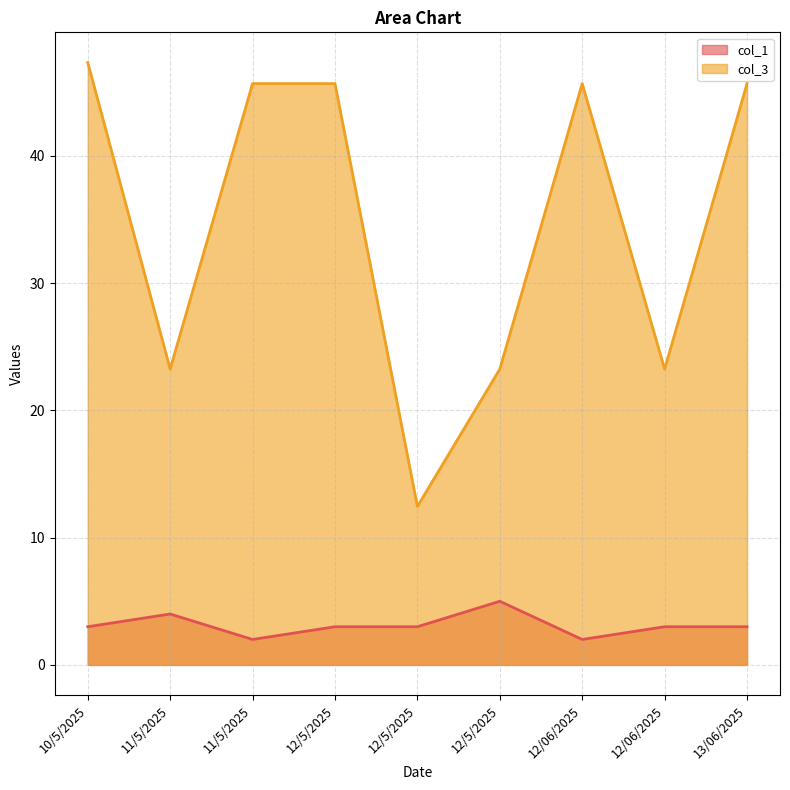

What is the sum of the col_1 values at 10/5/2025 and 12/5/2025?

8.0